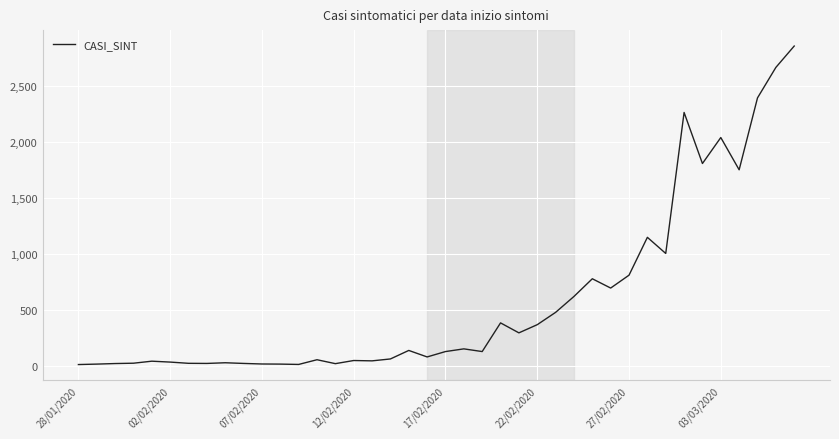

What is the difference between the maximum and minimum values?

2844